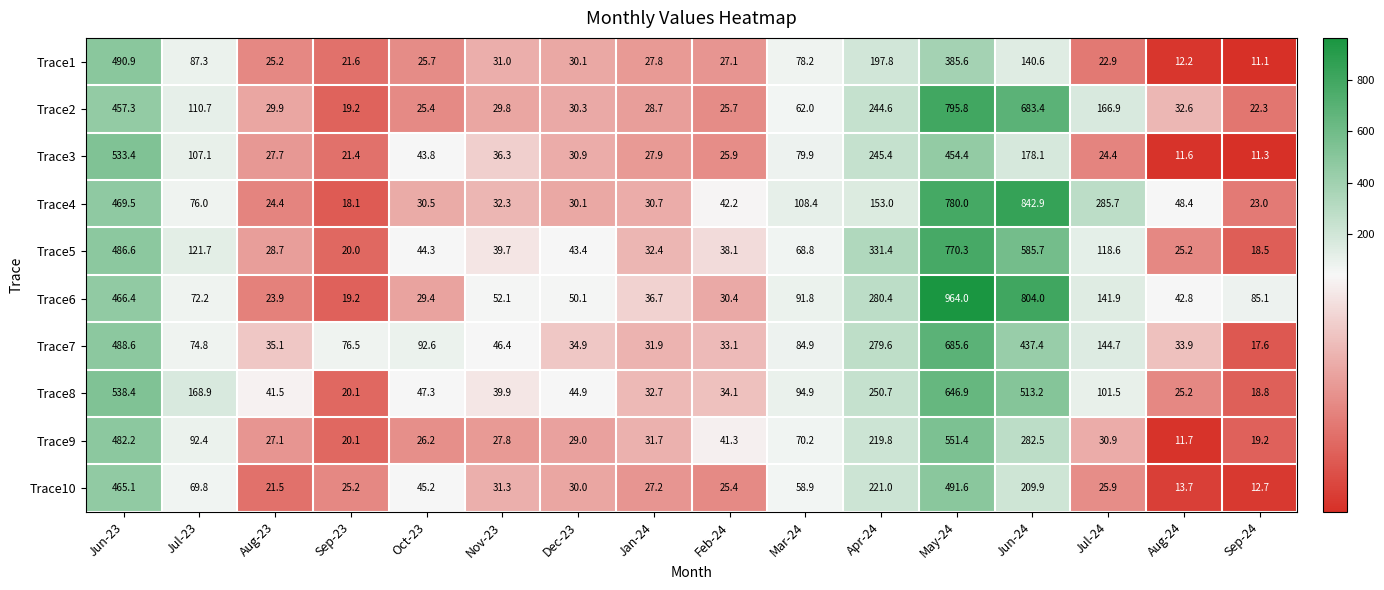

Where does the Trace4 series first go above 48?

Jun-23